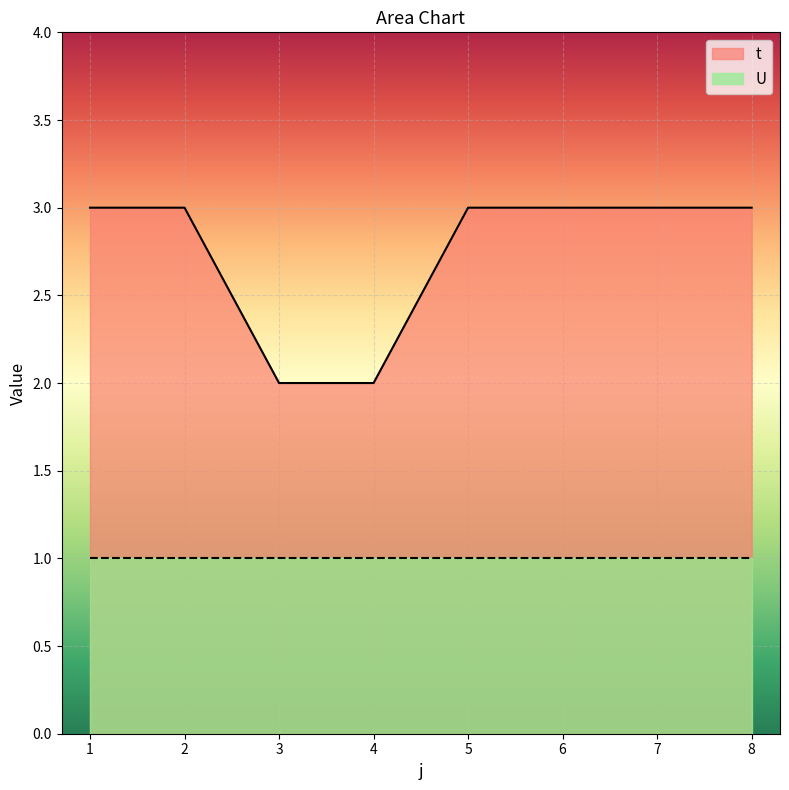

What is the value of the 5th point from the left?

3